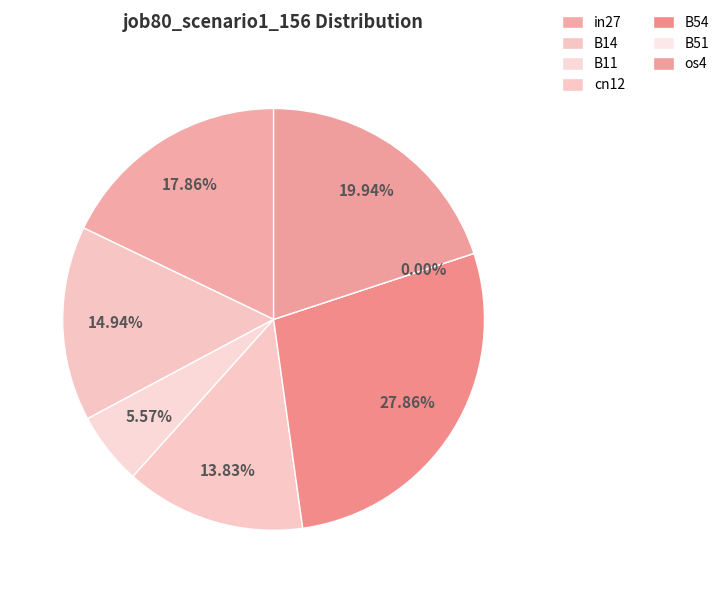

Do B11 and cn12 together represent more than half of the pie?

No